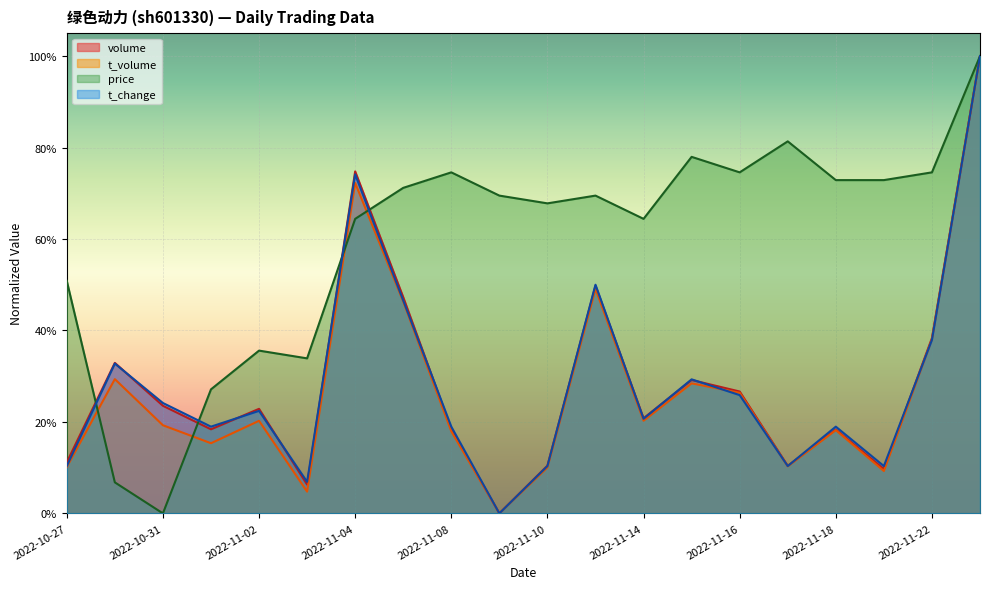

Reading right to left, list all the values displayed in this chart.

volume: 2022-11-23=1.0	2022-11-22=0.4	2022-11-21=0.1	2022-11-18=0.2	2022-11-17=0.1	2022-11-16=0.3	2022-11-15=0.3	2022-11-14=0.2	2022-11-11=0.5	2022-11-10=0.1	2022-11-09=0.0	2022-11-08=0.2	2022-11-07=0.5	2022-11-04=0.7	2022-11-03=0.1	2022-11-02=0.2	2022-11-01=0.2	2022-10-31=0.2	2022-10-28=0.3	2022-10-27=0.1
t_volume: 2022-11-23=1.0	2022-11-22=0.4	2022-11-21=0.1	2022-11-18=0.2	2022-11-17=0.1	2022-11-16=0.3	2022-11-15=0.3	2022-11-14=0.2	2022-11-11=0.5	2022-11-10=0.1	2022-11-09=0.0	2022-11-08=0.2	2022-11-07=0.5	2022-11-04=0.7	2022-11-03=0.0	2022-11-02=0.2	2022-11-01=0.2	2022-10-31=0.2	2022-10-28=0.3	2022-10-27=0.1
price: 2022-11-23=1.0	2022-11-22=0.7	2022-11-21=0.7	2022-11-18=0.7	2022-11-17=0.8	2022-11-16=0.7	2022-11-15=0.8	2022-11-14=0.6	2022-11-11=0.7	2022-11-10=0.7	2022-11-09=0.7	2022-11-08=0.7	2022-11-07=0.7	2022-11-04=0.6	2022-11-03=0.3	2022-11-02=0.4	2022-11-01=0.3	2022-10-31=0.0	2022-10-28=0.1	2022-10-27=0.5
t_change: 2022-11-23=1.0	2022-11-22=0.4	2022-11-21=0.1	2022-11-18=0.2	2022-11-17=0.1	2022-11-16=0.3	2022-11-15=0.3	2022-11-14=0.2	2022-11-11=0.5	2022-11-10=0.1	2022-11-09=0.0	2022-11-08=0.2	2022-11-07=0.5	2022-11-04=0.7	2022-11-03=0.1	2022-11-02=0.2	2022-11-01=0.2	2022-10-31=0.2	2022-10-28=0.3	2022-10-27=0.1